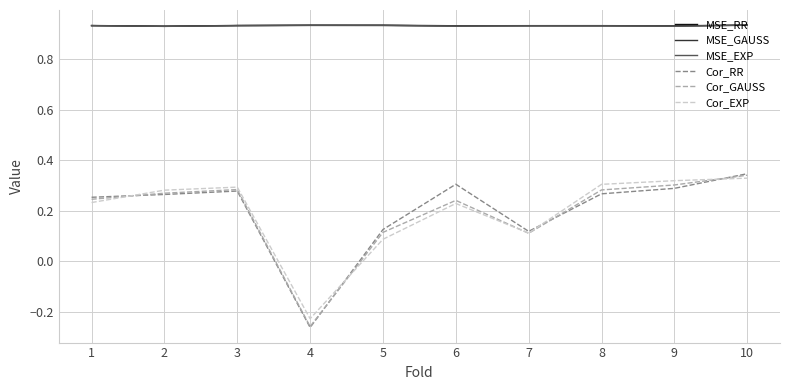

What is the difference between the Cor_GAUSS values at 9 and 4?

0.6